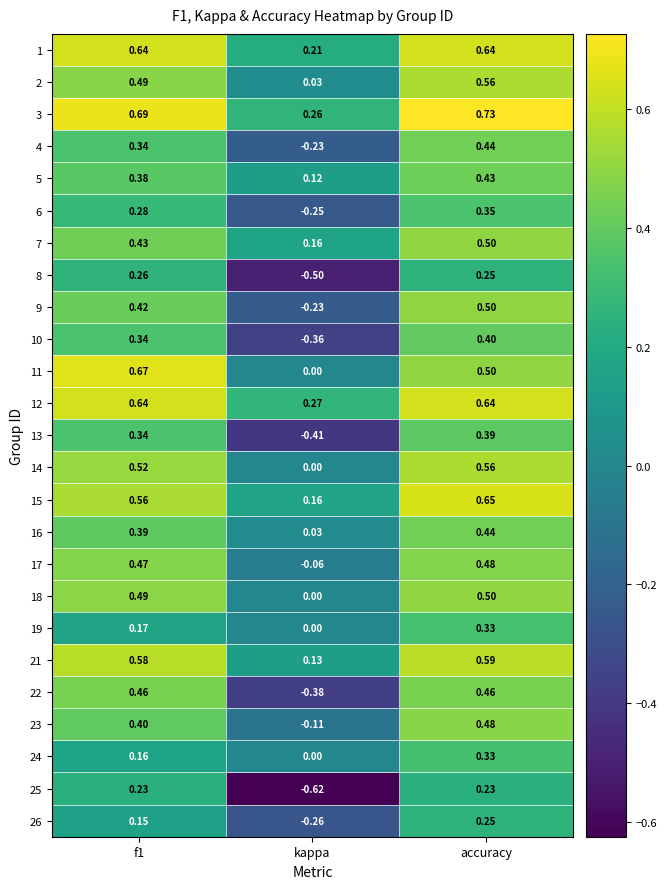

Where is 19 nearest to the value 0?

kappa